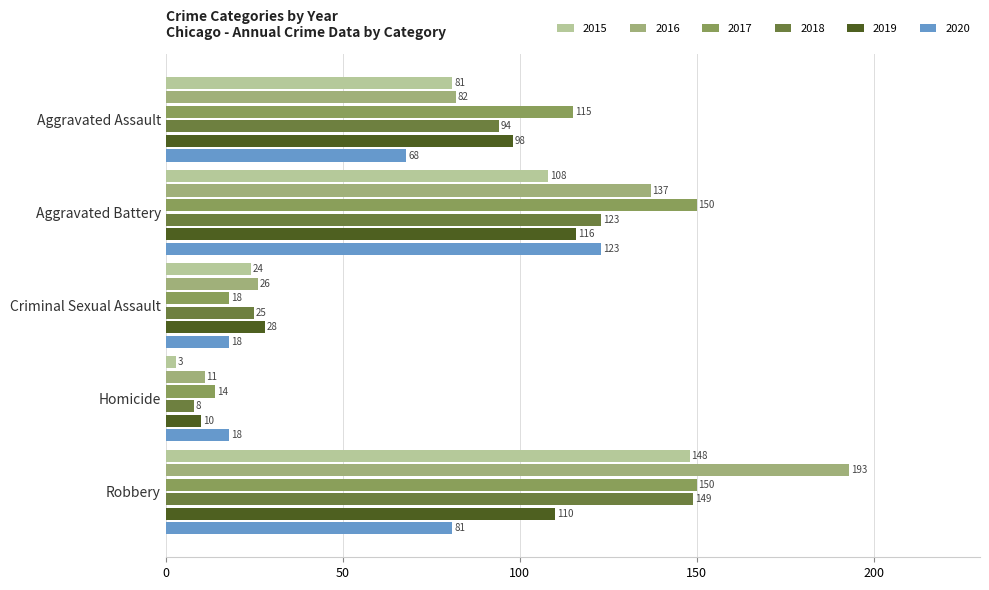

Rank the categories by 2016 value from lowest to highest.

Homicide, Criminal Sexual Assault, Aggravated Assault, Aggravated Battery, Robbery